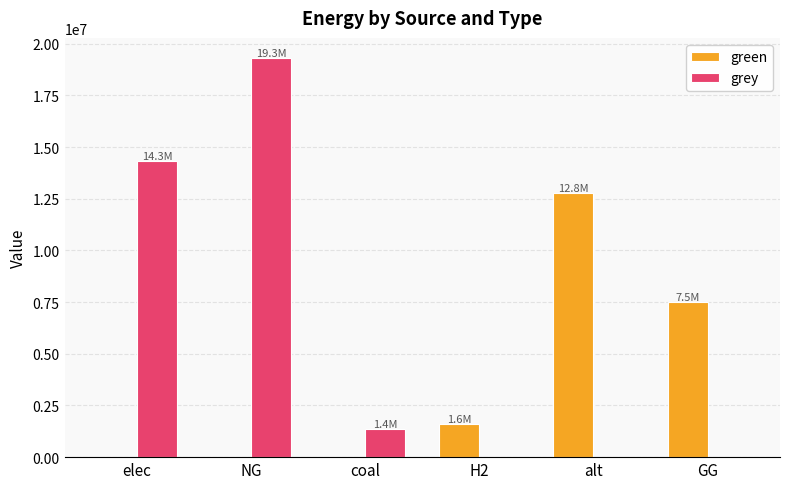

What is the maximum value shown in the chart?

19318883.7